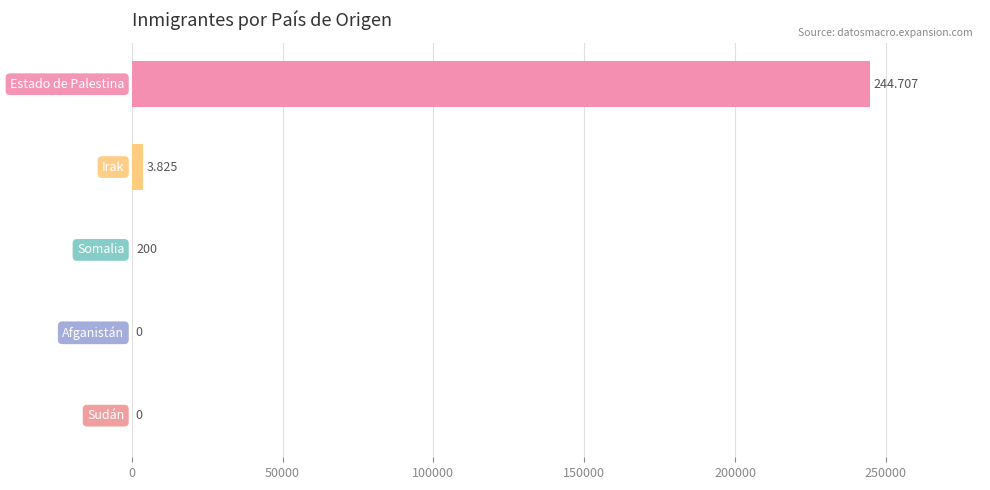

How many series are shown in this chart?

1